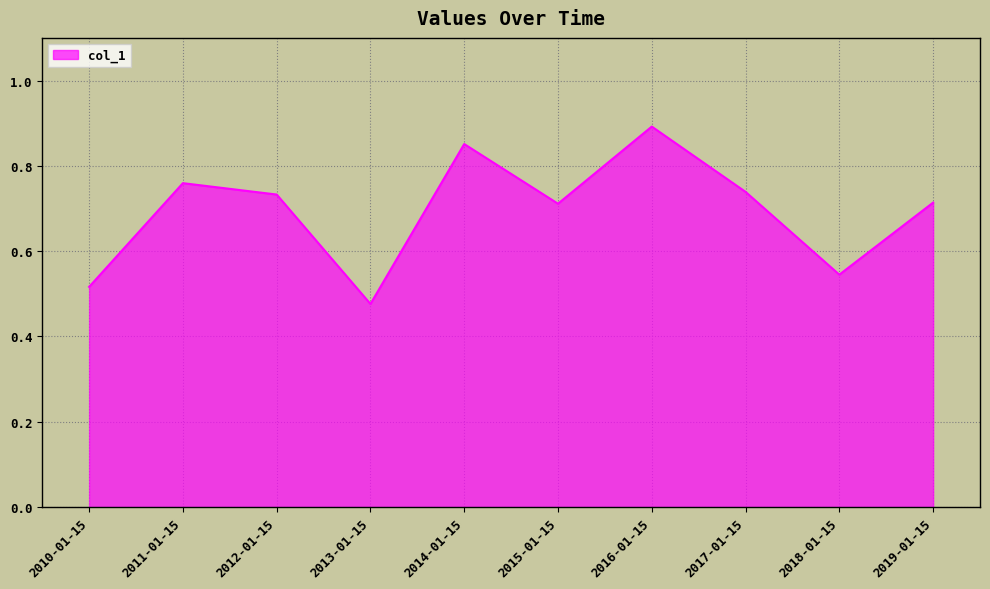

True or false: the data shows 1.6 at 2016-01-15.

False